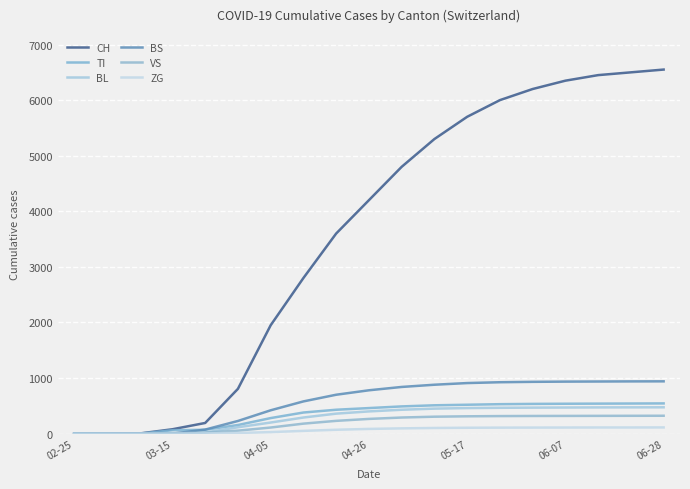

Reading left to right, transcribe all the data shown in this chart.

CH: 0	0	3	79	192	806	1950	2800	3600	4200	4800	5300	5700	6000	6200	6350	6450	6500	6550
TI: 0	0	0	61	70	155	280	380	430	460	490	510	520	530	535	538	540	542	544
BL: 0	0	2	5	21	115	200	290	360	400	430	450	460	465	468	470	472	473	474
BS: 0	0	4	0	73	228	420	580	700	780	840	880	910	925	932	936	938	940	941
VS: 0	0	2	6	19	54	110	180	230	265	290	305	312	316	318	319	320	321	322
ZG: 0	0	0	0	5	12	28	50	70	85	95	102	106	108	109	110	111	111	112